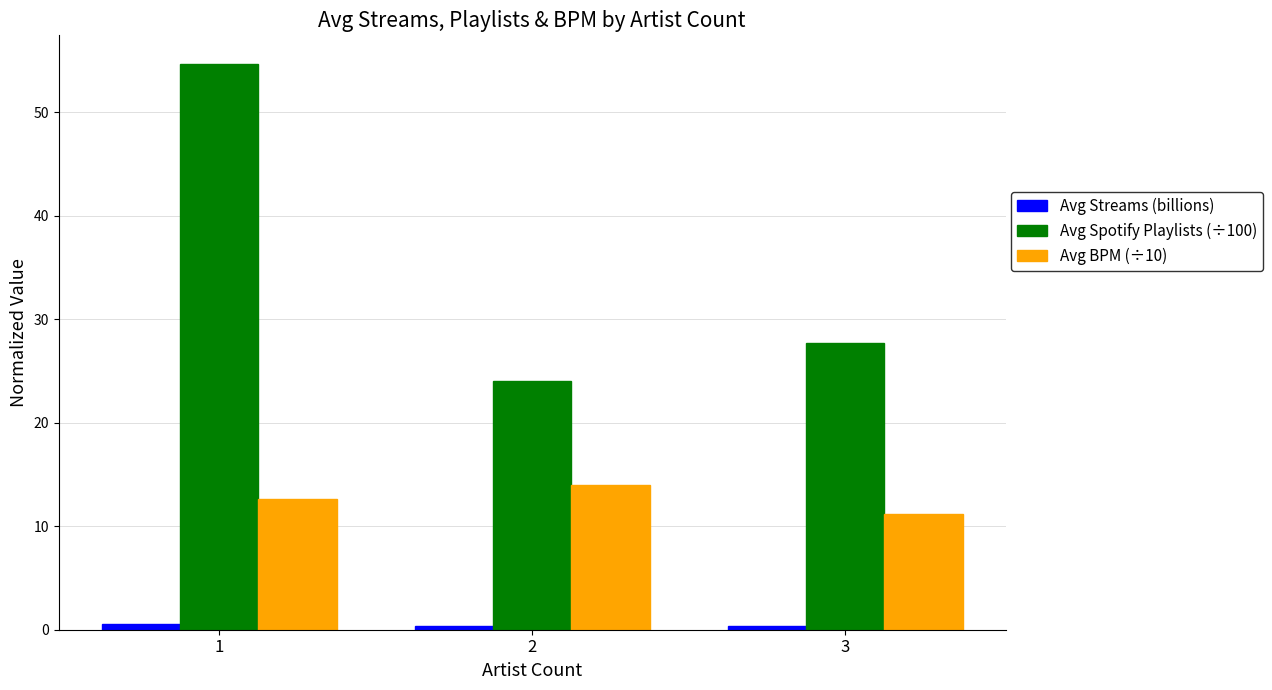

Between 1 and 3, which series saw the biggest shift?

Avg Spotify Playlists (÷100)